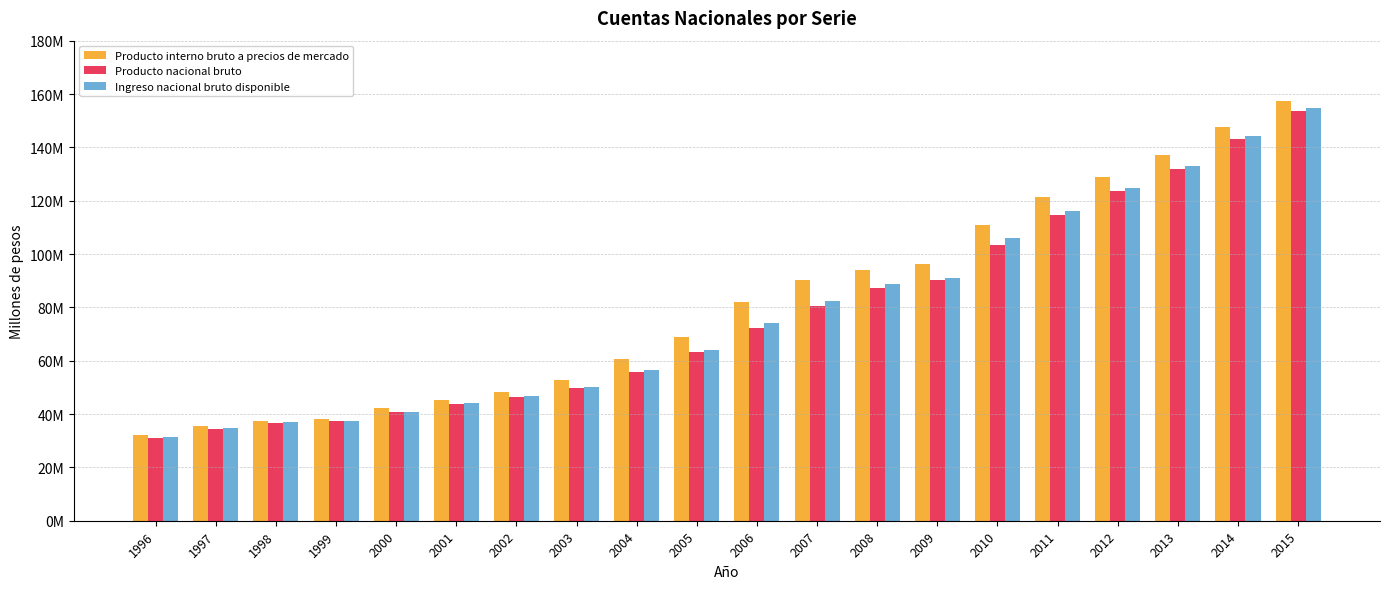

What is the difference between the maximum and minimum values in the Ingreso nacional bruto disponible series?

123447444